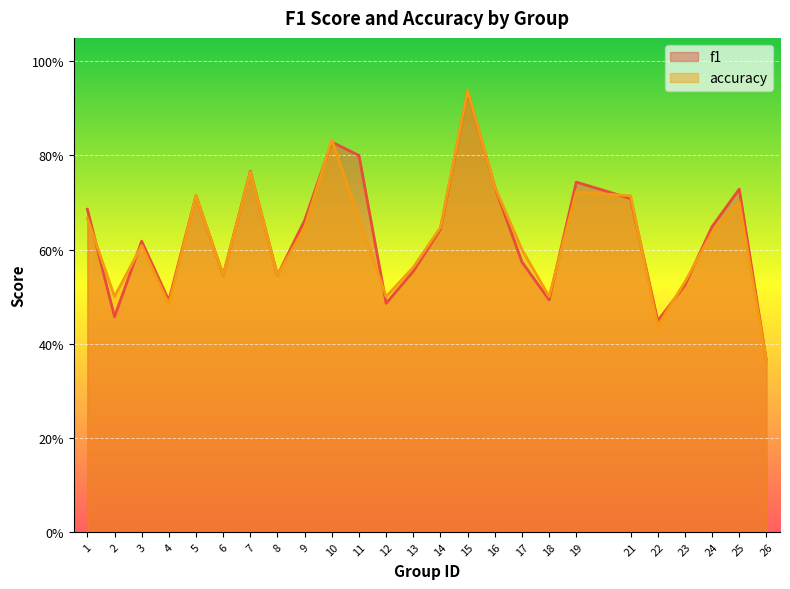

What are all the series names shown in the legend?

f1, accuracy